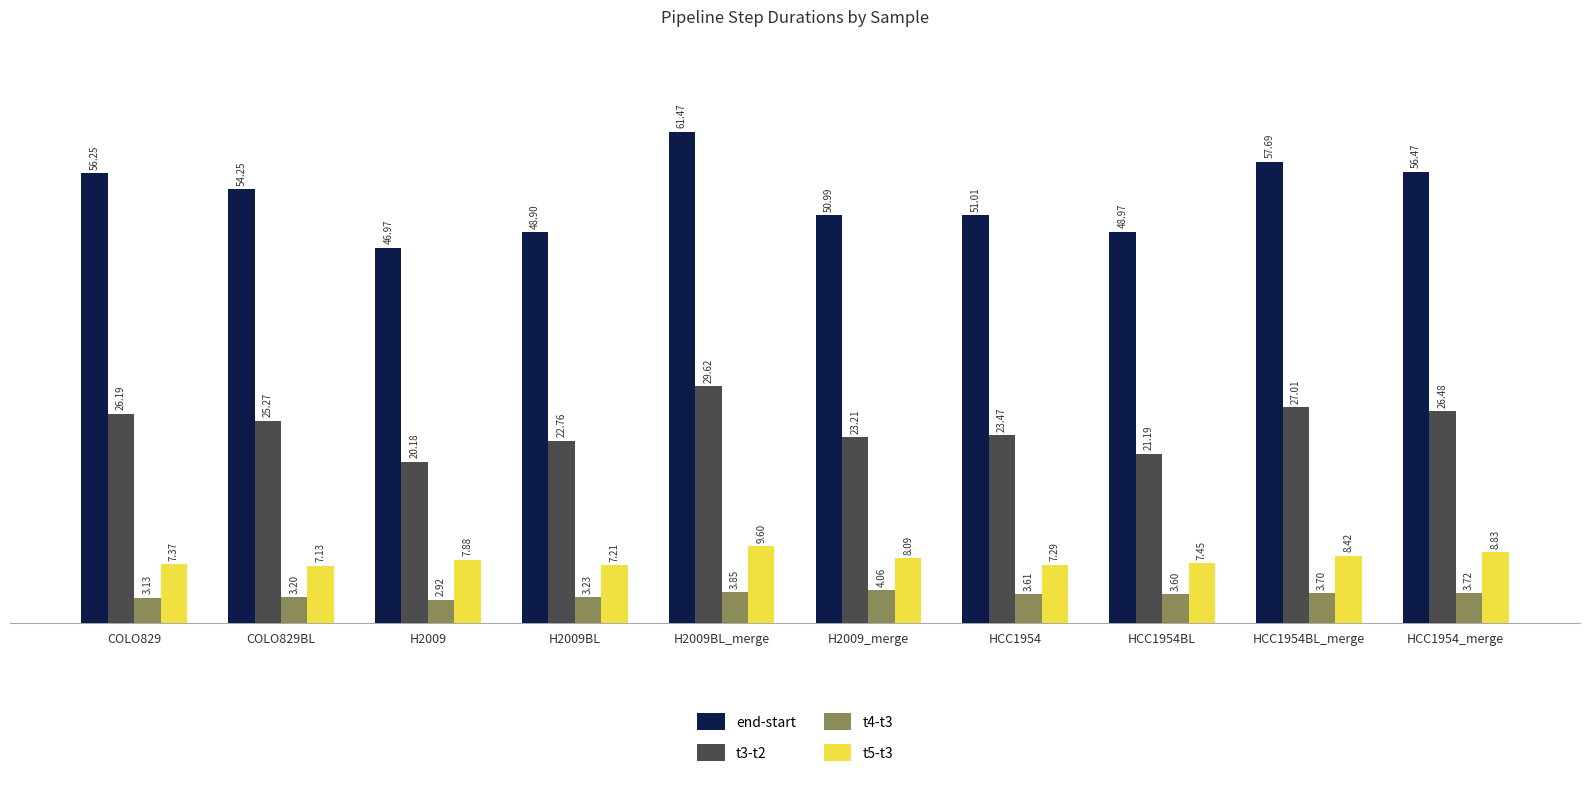

At how many categories does at least one series exceed 23?

10